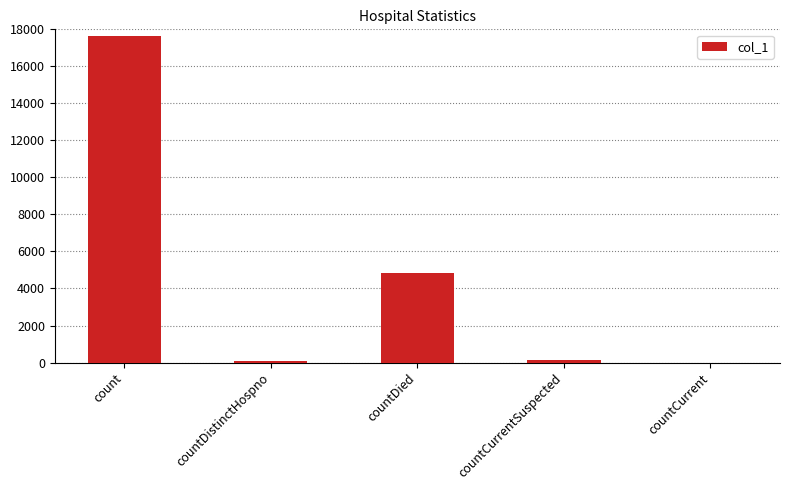

Is it true that the value at countCurrent is 0?

True